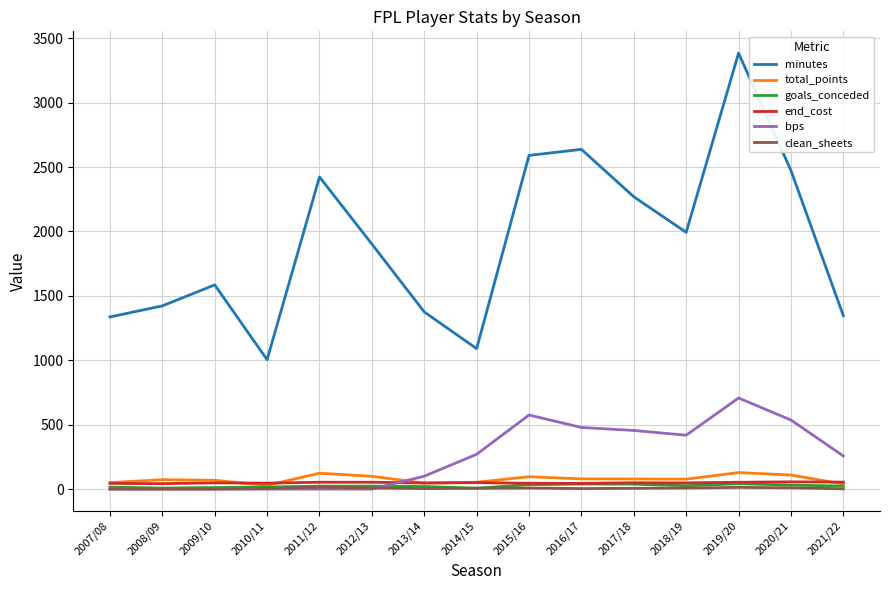

Between 2018/19 and 2021/22, which series saw the biggest shift?

minutes